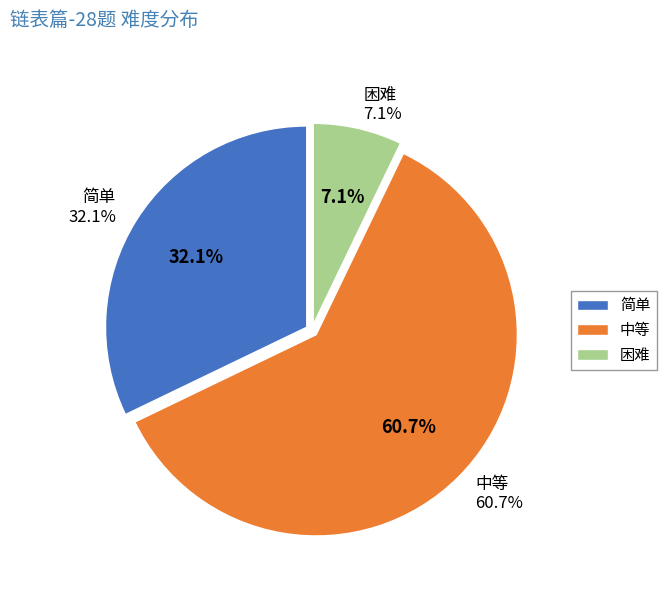

How many slices are in this pie chart?

3